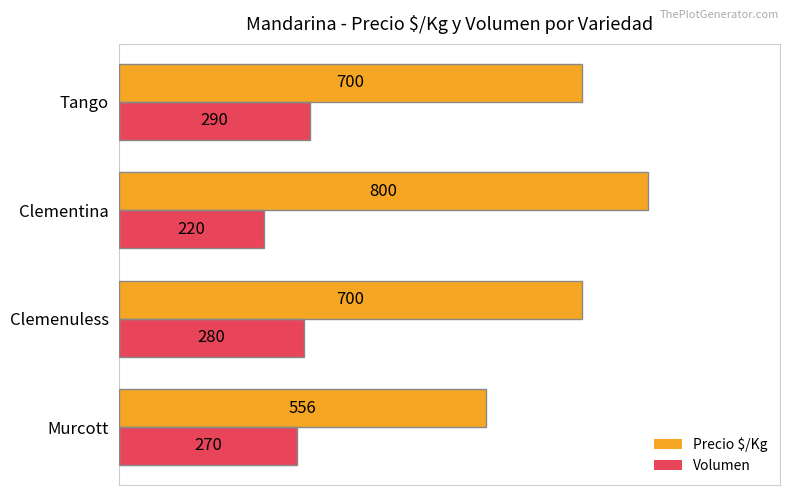

What is the difference between the maximum and minimum values in the Precio $/Kg series?

244